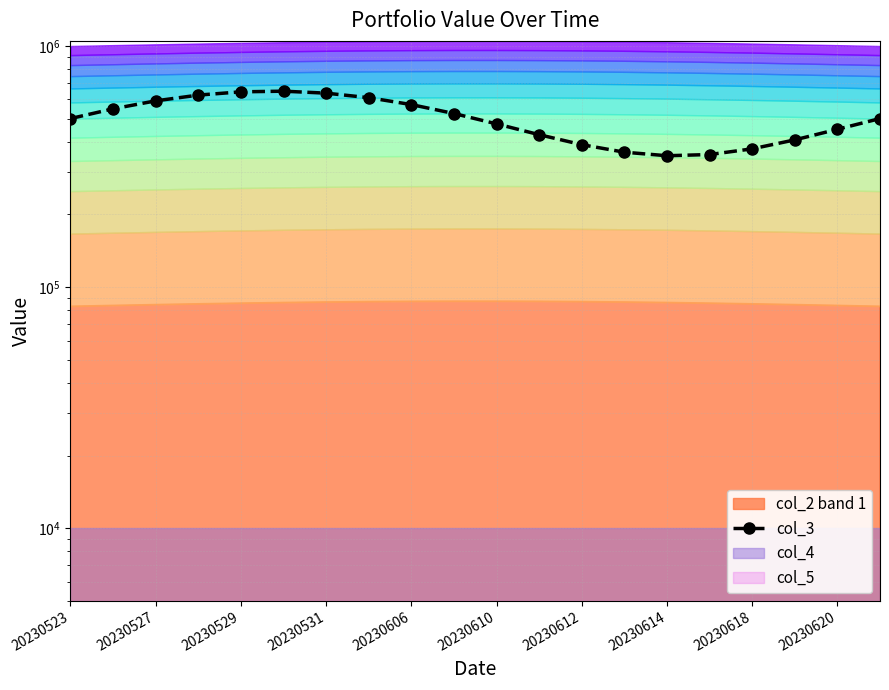

Which label corresponds to the largest value in the chart?

20230610